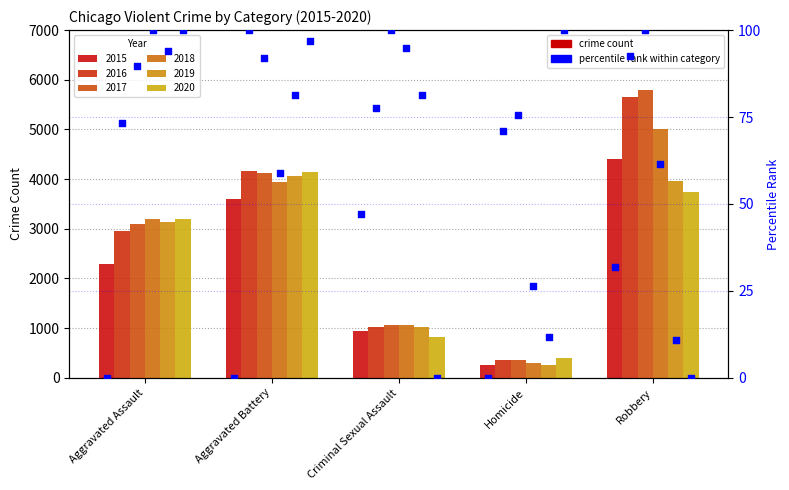

Which series contains the highest Y value?

2017